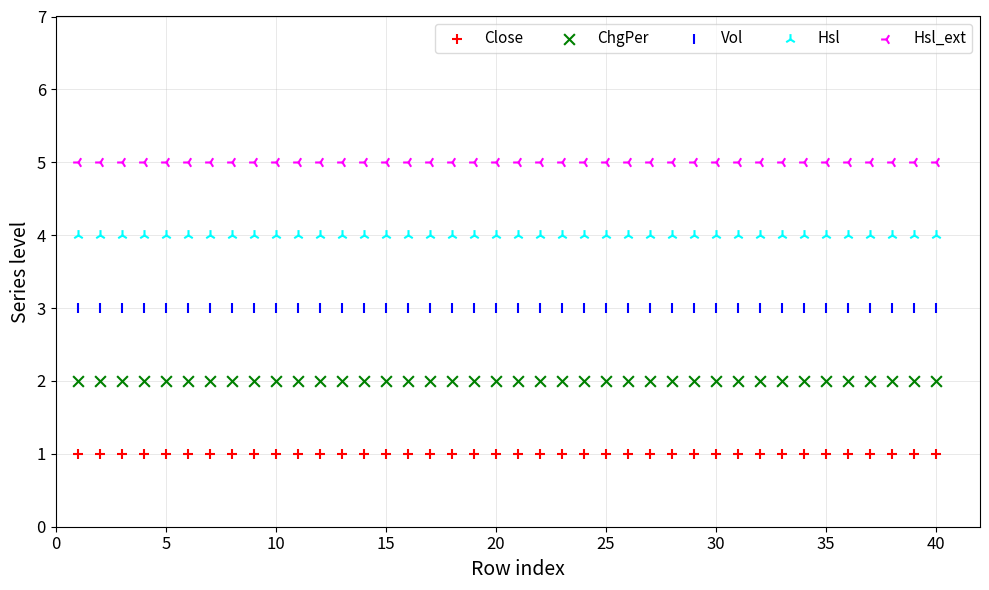

Which series contains the highest Y value?

Hsl_ext